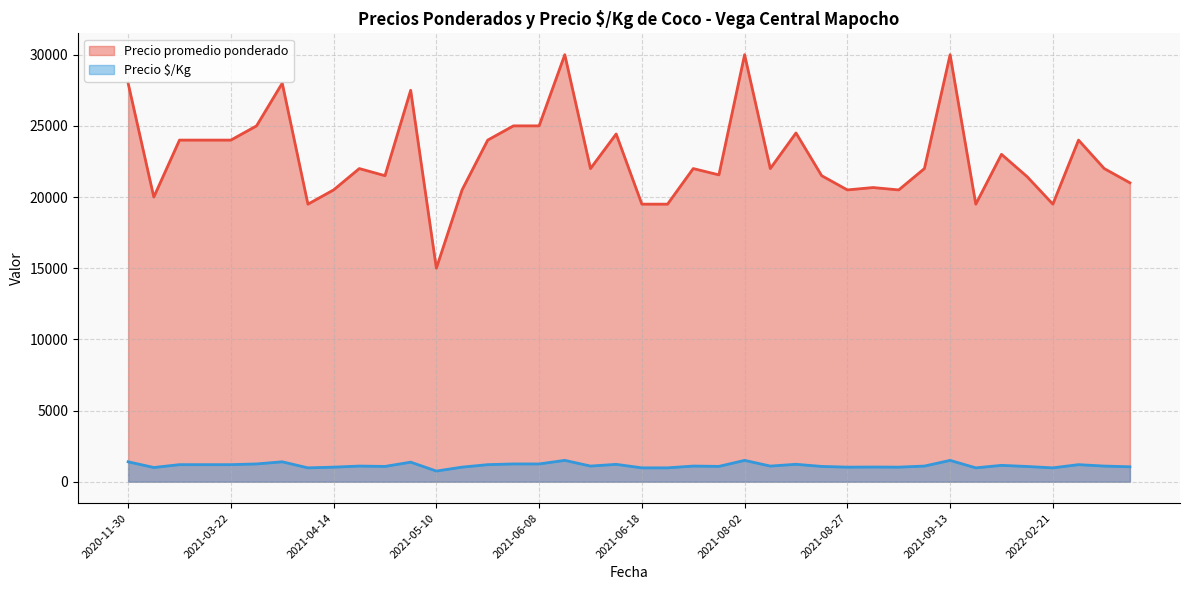

The value of Precio $/Kg at 2021-05-17 is 1354. True or false?

False